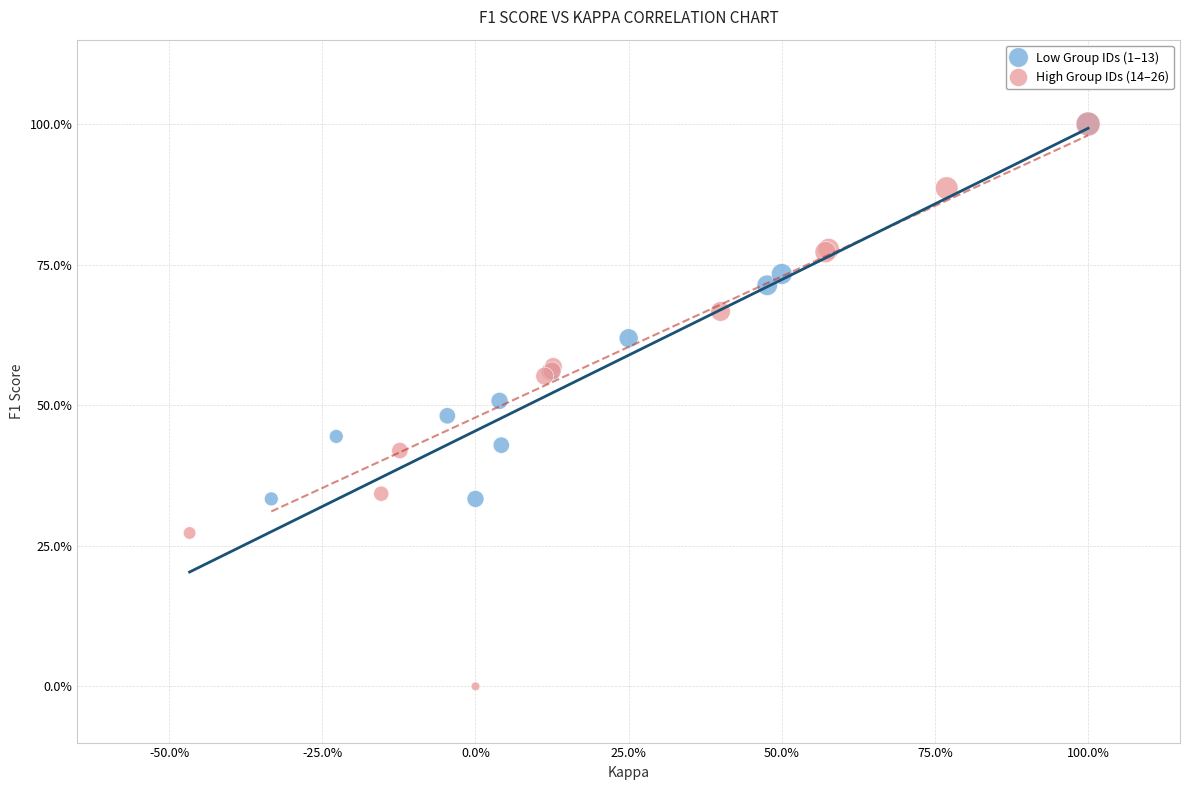

What are all the series names shown in the legend?

Low Group IDs (1–13), High Group IDs (14–26)